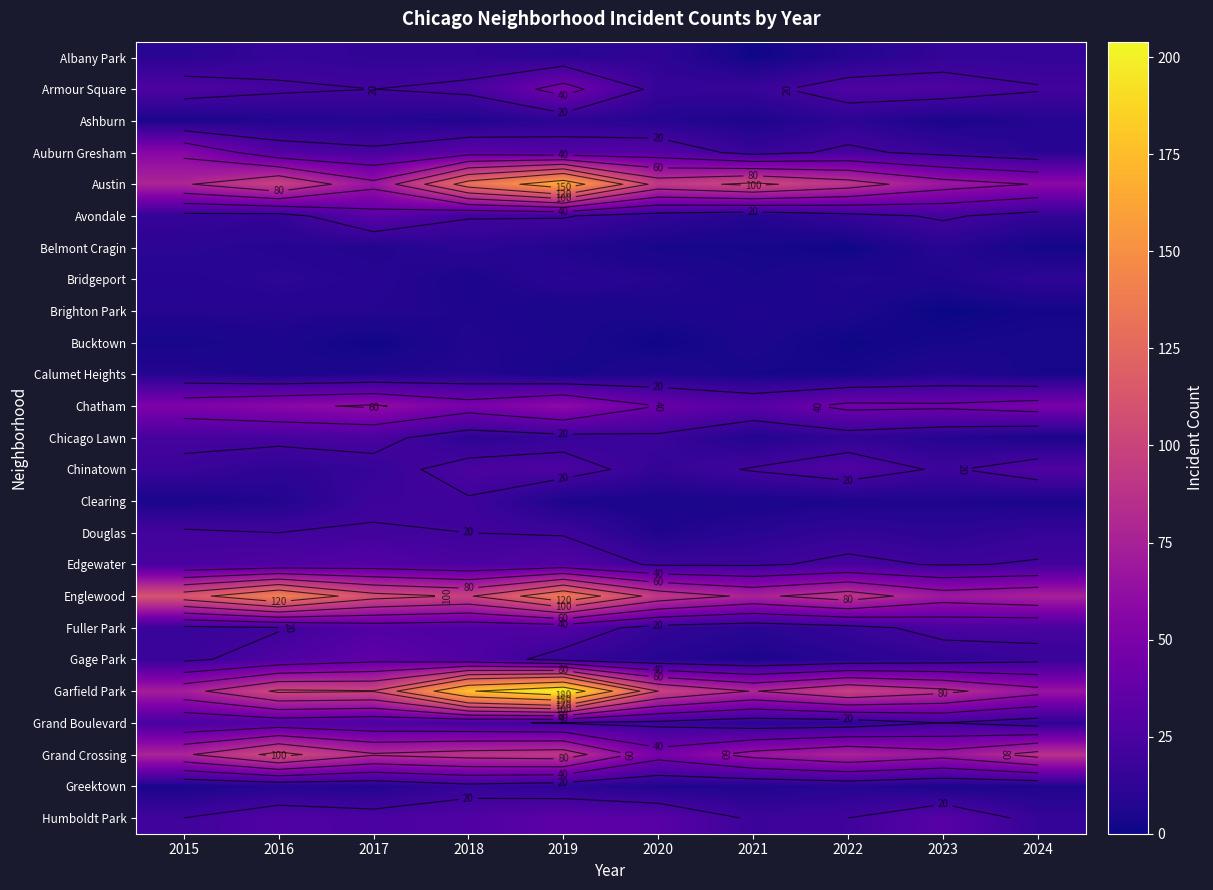

At 2016, list the series in order from smallest to largest.

Calumet Heights, Bucktown, Ashburn, Clearing, Brighton Park, Greektown, Belmont Cragin, Bridgeport, Chinatown, Avondale, Albany Park, Fuller Park, Douglas, Armour Square, Chicago Lawn, Edgewater, Gage Park, Auburn Gresham, Humboldt Park, Grand Boulevard, Chatham, Austin, Garfield Park, Grand Crossing, Englewood